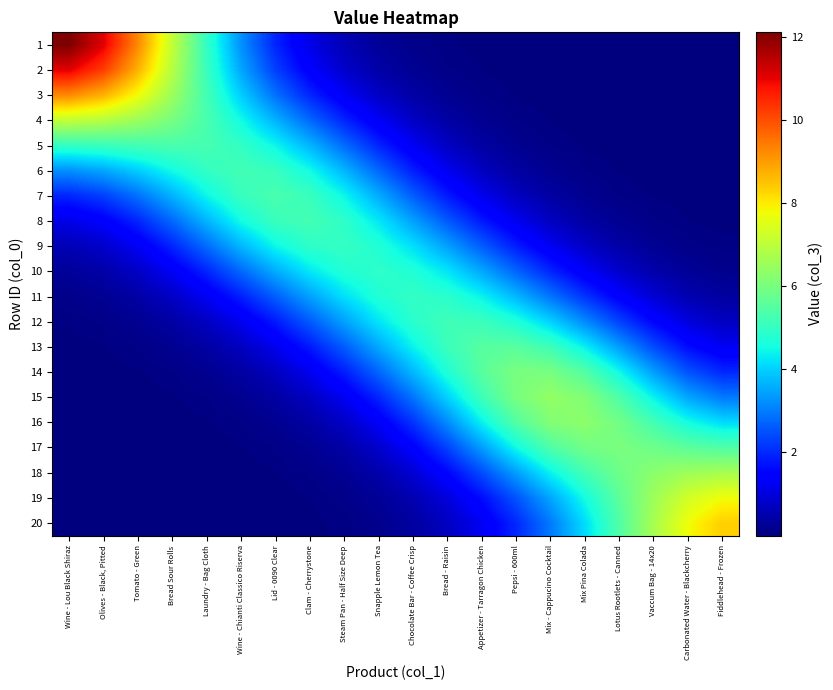

Reading right to left, what are all the values shown in this chart?

1: Fiddlehead - Frozen=0.0	Carbonated Water - Blackcherry=0.0	Vaccum Bag - 14x20=0.0	Lotus Rootlets - Canned=0.0	Mix Pina Colada=0.0	Mix - Cappucino Cocktail=0.0	Pepsi - 600ml=0.0	Appetizer - Tarragon Chicken=0.0	Bread - Raisin=0.1	Chocolate Bar - Coffee Crisp=0.1	Snapple Lemon Tea=0.3	Steam Pan - Half Size Deep=0.6	Clam - Cherrystone=1.1	Lid - 0090 Clear=2.0	Wine - Chianti Classico Riserva=3.2	Laundry - Bag Cloth=5.0	Bread Sour Rolls=7.1	Tomato - Green=9.3	Olives - Black, Pitted=11.1	Wine - Lou Black Shiraz=12.1
2: Fiddlehead - Frozen=0.0	Carbonated Water - Blackcherry=0.0	Vaccum Bag - 14x20=0.0	Lotus Rootlets - Canned=0.0	Mix Pina Colada=0.0	Mix - Cappucino Cocktail=0.0	Pepsi - 600ml=0.0	Appetizer - Tarragon Chicken=0.0	Bread - Raisin=0.1	Chocolate Bar - Coffee Crisp=0.2	Snapple Lemon Tea=0.4	Steam Pan - Half Size Deep=0.8	Clam - Cherrystone=1.4	Lid - 0090 Clear=2.3	Wine - Chianti Classico Riserva=3.5	Laundry - Bag Cloth=5.1	Bread Sour Rolls=6.9	Tomato - Green=8.7	Olives - Black, Pitted=10.2	Wine - Lou Black Shiraz=11.1
3: Fiddlehead - Frozen=0.0	Carbonated Water - Blackcherry=0.0	Vaccum Bag - 14x20=0.0	Lotus Rootlets - Canned=0.0	Mix Pina Colada=0.0	Mix - Cappucino Cocktail=0.0	Pepsi - 600ml=0.0	Appetizer - Tarragon Chicken=0.1	Bread - Raisin=0.2	Chocolate Bar - Coffee Crisp=0.4	Snapple Lemon Tea=0.8	Steam Pan - Half Size Deep=1.3	Clam - Cherrystone=2.0	Lid - 0090 Clear=2.9	Wine - Chianti Classico Riserva=4.0	Laundry - Bag Cloth=5.2	Bread Sour Rolls=6.5	Tomato - Green=7.8	Olives - Black, Pitted=8.7	Wine - Lou Black Shiraz=9.3
4: Fiddlehead - Frozen=0.0	Carbonated Water - Blackcherry=0.0	Vaccum Bag - 14x20=0.0	Lotus Rootlets - Canned=0.0	Mix Pina Colada=0.0	Mix - Cappucino Cocktail=0.0	Pepsi - 600ml=0.1	Appetizer - Tarragon Chicken=0.2	Bread - Raisin=0.4	Chocolate Bar - Coffee Crisp=0.7	Snapple Lemon Tea=1.3	Steam Pan - Half Size Deep=1.9	Clam - Cherrystone=2.8	Lid - 0090 Clear=3.6	Wine - Chianti Classico Riserva=4.5	Laundry - Bag Cloth=5.3	Bread Sour Rolls=6.0	Tomato - Green=6.5	Olives - Black, Pitted=6.9	Wine - Lou Black Shiraz=7.1
5: Fiddlehead - Frozen=0.0	Carbonated Water - Blackcherry=0.0	Vaccum Bag - 14x20=0.0	Lotus Rootlets - Canned=0.0	Mix Pina Colada=0.0	Mix - Cappucino Cocktail=0.1	Pepsi - 600ml=0.2	Appetizer - Tarragon Chicken=0.4	Bread - Raisin=0.7	Chocolate Bar - Coffee Crisp=1.2	Snapple Lemon Tea=2.0	Steam Pan - Half Size Deep=2.8	Clam - Cherrystone=3.7	Lid - 0090 Clear=4.4	Wine - Chianti Classico Riserva=5.0	Laundry - Bag Cloth=5.3	Bread Sour Rolls=5.3	Tomato - Green=5.2	Olives - Black, Pitted=5.1	Wine - Lou Black Shiraz=5.0
6: Fiddlehead - Frozen=0.0	Carbonated Water - Blackcherry=0.0	Vaccum Bag - 14x20=0.0	Lotus Rootlets - Canned=0.0	Mix Pina Colada=0.1	Mix - Cappucino Cocktail=0.2	Pepsi - 600ml=0.4	Appetizer - Tarragon Chicken=0.7	Bread - Raisin=1.2	Chocolate Bar - Coffee Crisp=1.9	Snapple Lemon Tea=2.8	Steam Pan - Half Size Deep=3.7	Clam - Cherrystone=4.5	Lid - 0090 Clear=5.1	Wine - Chianti Classico Riserva=5.2	Laundry - Bag Cloth=5.0	Bread Sour Rolls=4.5	Tomato - Green=4.0	Olives - Black, Pitted=3.5	Wine - Lou Black Shiraz=3.2
7: Fiddlehead - Frozen=0.0	Carbonated Water - Blackcherry=0.0	Vaccum Bag - 14x20=0.0	Lotus Rootlets - Canned=0.1	Mix Pina Colada=0.2	Mix - Cappucino Cocktail=0.4	Pepsi - 600ml=0.7	Appetizer - Tarragon Chicken=1.2	Bread - Raisin=1.8	Chocolate Bar - Coffee Crisp=2.6	Snapple Lemon Tea=3.6	Steam Pan - Half Size Deep=4.5	Clam - Cherrystone=5.1	Lid - 0090 Clear=5.3	Wine - Chianti Classico Riserva=5.1	Laundry - Bag Cloth=4.4	Bread Sour Rolls=3.6	Tomato - Green=2.9	Olives - Black, Pitted=2.3	Wine - Lou Black Shiraz=2.0
8: Fiddlehead - Frozen=0.0	Carbonated Water - Blackcherry=0.0	Vaccum Bag - 14x20=0.1	Lotus Rootlets - Canned=0.2	Mix Pina Colada=0.4	Mix - Cappucino Cocktail=0.7	Pepsi - 600ml=1.2	Appetizer - Tarragon Chicken=1.8	Bread - Raisin=2.6	Chocolate Bar - Coffee Crisp=3.4	Snapple Lemon Tea=4.3	Steam Pan - Half Size Deep=4.9	Clam - Cherrystone=5.2	Lid - 0090 Clear=5.1	Wine - Chianti Classico Riserva=4.5	Laundry - Bag Cloth=3.7	Bread Sour Rolls=2.8	Tomato - Green=2.0	Olives - Black, Pitted=1.4	Wine - Lou Black Shiraz=1.1
9: Fiddlehead - Frozen=0.1	Carbonated Water - Blackcherry=0.1	Vaccum Bag - 14x20=0.2	Lotus Rootlets - Canned=0.4	Mix Pina Colada=0.7	Mix - Cappucino Cocktail=1.2	Pepsi - 600ml=1.9	Appetizer - Tarragon Chicken=2.6	Bread - Raisin=3.4	Chocolate Bar - Coffee Crisp=4.2	Snapple Lemon Tea=4.7	Steam Pan - Half Size Deep=5.0	Clam - Cherrystone=4.9	Lid - 0090 Clear=4.5	Wine - Chianti Classico Riserva=3.7	Laundry - Bag Cloth=2.8	Bread Sour Rolls=1.9	Tomato - Green=1.3	Olives - Black, Pitted=0.8	Wine - Lou Black Shiraz=0.6
10: Fiddlehead - Frozen=0.2	Carbonated Water - Blackcherry=0.3	Vaccum Bag - 14x20=0.5	Lotus Rootlets - Canned=0.8	Mix Pina Colada=1.3	Mix - Cappucino Cocktail=2.0	Pepsi - 600ml=2.7	Appetizer - Tarragon Chicken=3.5	Bread - Raisin=4.2	Chocolate Bar - Coffee Crisp=4.7	Snapple Lemon Tea=4.9	Steam Pan - Half Size Deep=4.7	Clam - Cherrystone=4.3	Lid - 0090 Clear=3.6	Wine - Chianti Classico Riserva=2.8	Laundry - Bag Cloth=2.0	Bread Sour Rolls=1.3	Tomato - Green=0.8	Olives - Black, Pitted=0.4	Wine - Lou Black Shiraz=0.3
11: Fiddlehead - Frozen=0.4	Carbonated Water - Blackcherry=0.5	Vaccum Bag - 14x20=0.9	Lotus Rootlets - Canned=1.4	Mix Pina Colada=2.1	Mix - Cappucino Cocktail=2.9	Pepsi - 600ml=3.7	Appetizer - Tarragon Chicken=4.4	Bread - Raisin=4.9	Chocolate Bar - Coffee Crisp=5.0	Snapple Lemon Tea=4.7	Steam Pan - Half Size Deep=4.2	Clam - Cherrystone=3.4	Lid - 0090 Clear=2.6	Wine - Chianti Classico Riserva=1.9	Laundry - Bag Cloth=1.2	Bread Sour Rolls=0.7	Tomato - Green=0.4	Olives - Black, Pitted=0.2	Wine - Lou Black Shiraz=0.1
12: Fiddlehead - Frozen=0.7	Carbonated Water - Blackcherry=1.0	Vaccum Bag - 14x20=1.5	Lotus Rootlets - Canned=2.3	Mix Pina Colada=3.2	Mix - Cappucino Cocktail=4.0	Pepsi - 600ml=4.7	Appetizer - Tarragon Chicken=5.1	Bread - Raisin=5.2	Chocolate Bar - Coffee Crisp=4.9	Snapple Lemon Tea=4.2	Steam Pan - Half Size Deep=3.4	Clam - Cherrystone=2.6	Lid - 0090 Clear=1.8	Wine - Chianti Classico Riserva=1.2	Laundry - Bag Cloth=0.7	Bread Sour Rolls=0.4	Tomato - Green=0.2	Olives - Black, Pitted=0.1	Wine - Lou Black Shiraz=0.1
13: Fiddlehead - Frozen=1.2	Carbonated Water - Blackcherry=1.7	Vaccum Bag - 14x20=2.4	Lotus Rootlets - Canned=3.4	Mix Pina Colada=4.4	Mix - Cappucino Cocktail=5.1	Pepsi - 600ml=5.5	Appetizer - Tarragon Chicken=5.5	Bread - Raisin=5.1	Chocolate Bar - Coffee Crisp=4.4	Snapple Lemon Tea=3.5	Steam Pan - Half Size Deep=2.6	Clam - Cherrystone=1.8	Lid - 0090 Clear=1.2	Wine - Chianti Classico Riserva=0.7	Laundry - Bag Cloth=0.4	Bread Sour Rolls=0.2	Tomato - Green=0.1	Olives - Black, Pitted=0.0	Wine - Lou Black Shiraz=0.0
14: Fiddlehead - Frozen=2.0	Carbonated Water - Blackcherry=2.5	Vaccum Bag - 14x20=3.4	Lotus Rootlets - Canned=4.5	Mix Pina Colada=5.5	Mix - Cappucino Cocktail=6.0	Pepsi - 600ml=6.0	Appetizer - Tarragon Chicken=5.5	Bread - Raisin=4.7	Chocolate Bar - Coffee Crisp=3.7	Snapple Lemon Tea=2.7	Steam Pan - Half Size Deep=1.9	Clam - Cherrystone=1.2	Lid - 0090 Clear=0.7	Wine - Chianti Classico Riserva=0.4	Laundry - Bag Cloth=0.2	Bread Sour Rolls=0.1	Tomato - Green=0.0	Olives - Black, Pitted=0.0	Wine - Lou Black Shiraz=0.0
15: Fiddlehead - Frozen=3.0	Carbonated Water - Blackcherry=3.5	Vaccum Bag - 14x20=4.4	Lotus Rootlets - Canned=5.4	Mix Pina Colada=6.2	Mix - Cappucino Cocktail=6.4	Pepsi - 600ml=6.0	Appetizer - Tarragon Chicken=5.1	Bread - Raisin=4.0	Chocolate Bar - Coffee Crisp=2.9	Snapple Lemon Tea=2.0	Steam Pan - Half Size Deep=1.2	Clam - Cherrystone=0.7	Lid - 0090 Clear=0.4	Wine - Chianti Classico Riserva=0.2	Laundry - Bag Cloth=0.1	Bread Sour Rolls=0.0	Tomato - Green=0.0	Olives - Black, Pitted=0.0	Wine - Lou Black Shiraz=0.0
16: Fiddlehead - Frozen=4.1	Carbonated Water - Blackcherry=4.6	Vaccum Bag - 14x20=5.2	Lotus Rootlets - Canned=5.9	Mix Pina Colada=6.3	Mix - Cappucino Cocktail=6.2	Pepsi - 600ml=5.5	Appetizer - Tarragon Chicken=4.4	Bread - Raisin=3.2	Chocolate Bar - Coffee Crisp=2.1	Snapple Lemon Tea=1.3	Steam Pan - Half Size Deep=0.7	Clam - Cherrystone=0.4	Lid - 0090 Clear=0.2	Wine - Chianti Classico Riserva=0.1	Laundry - Bag Cloth=0.0	Bread Sour Rolls=0.0	Tomato - Green=0.0	Olives - Black, Pitted=0.0	Wine - Lou Black Shiraz=0.0
17: Fiddlehead - Frozen=5.4	Carbonated Water - Blackcherry=5.6	Vaccum Bag - 14x20=5.9	Lotus Rootlets - Canned=6.0	Mix Pina Colada=5.9	Mix - Cappucino Cocktail=5.4	Pepsi - 600ml=4.5	Appetizer - Tarragon Chicken=3.4	Bread - Raisin=2.3	Chocolate Bar - Coffee Crisp=1.4	Snapple Lemon Tea=0.8	Steam Pan - Half Size Deep=0.4	Clam - Cherrystone=0.2	Lid - 0090 Clear=0.1	Wine - Chianti Classico Riserva=0.0	Laundry - Bag Cloth=0.0	Bread Sour Rolls=0.0	Tomato - Green=0.0	Olives - Black, Pitted=0.0	Wine - Lou Black Shiraz=0.0
18: Fiddlehead - Frozen=6.7	Carbonated Water - Blackcherry=6.6	Vaccum Bag - 14x20=6.3	Lotus Rootlets - Canned=5.9	Mix Pina Colada=5.2	Mix - Cappucino Cocktail=4.4	Pepsi - 600ml=3.4	Appetizer - Tarragon Chicken=2.4	Bread - Raisin=1.5	Chocolate Bar - Coffee Crisp=0.9	Snapple Lemon Tea=0.5	Steam Pan - Half Size Deep=0.2	Clam - Cherrystone=0.1	Lid - 0090 Clear=0.0	Wine - Chianti Classico Riserva=0.0	Laundry - Bag Cloth=0.0	Bread Sour Rolls=0.0	Tomato - Green=0.0	Olives - Black, Pitted=0.0	Wine - Lou Black Shiraz=0.0
19: Fiddlehead - Frozen=7.8	Carbonated Water - Blackcherry=7.3	Vaccum Bag - 14x20=6.6	Lotus Rootlets - Canned=5.6	Mix Pina Colada=4.6	Mix - Cappucino Cocktail=3.5	Pepsi - 600ml=2.5	Appetizer - Tarragon Chicken=1.7	Bread - Raisin=1.0	Chocolate Bar - Coffee Crisp=0.5	Snapple Lemon Tea=0.3	Steam Pan - Half Size Deep=0.1	Clam - Cherrystone=0.0	Lid - 0090 Clear=0.0	Wine - Chianti Classico Riserva=0.0	Laundry - Bag Cloth=0.0	Bread Sour Rolls=0.0	Tomato - Green=0.0	Olives - Black, Pitted=0.0	Wine - Lou Black Shiraz=0.0
20: Fiddlehead - Frozen=8.4	Carbonated Water - Blackcherry=7.8	Vaccum Bag - 14x20=6.7	Lotus Rootlets - Canned=5.4	Mix Pina Colada=4.1	Mix - Cappucino Cocktail=3.0	Pepsi - 600ml=2.0	Appetizer - Tarragon Chicken=1.2	Bread - Raisin=0.7	Chocolate Bar - Coffee Crisp=0.4	Snapple Lemon Tea=0.2	Steam Pan - Half Size Deep=0.1	Clam - Cherrystone=0.0	Lid - 0090 Clear=0.0	Wine - Chianti Classico Riserva=0.0	Laundry - Bag Cloth=0.0	Bread Sour Rolls=0.0	Tomato - Green=0.0	Olives - Black, Pitted=0.0	Wine - Lou Black Shiraz=0.0